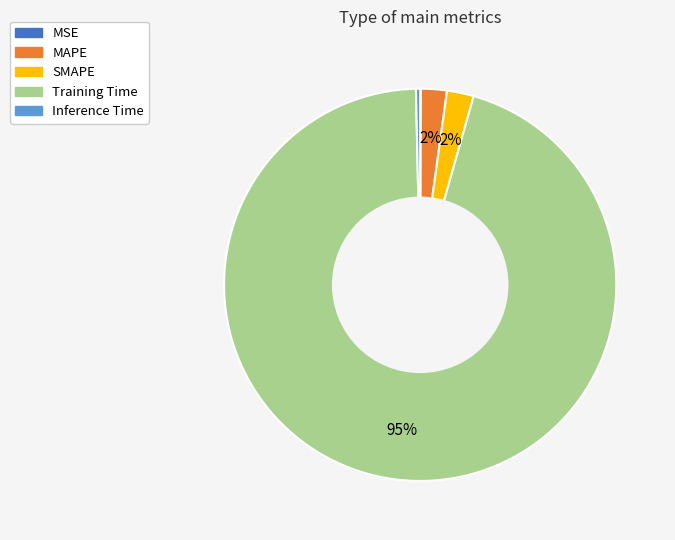

True or false: Training Time accounts for 95% of the total.

True